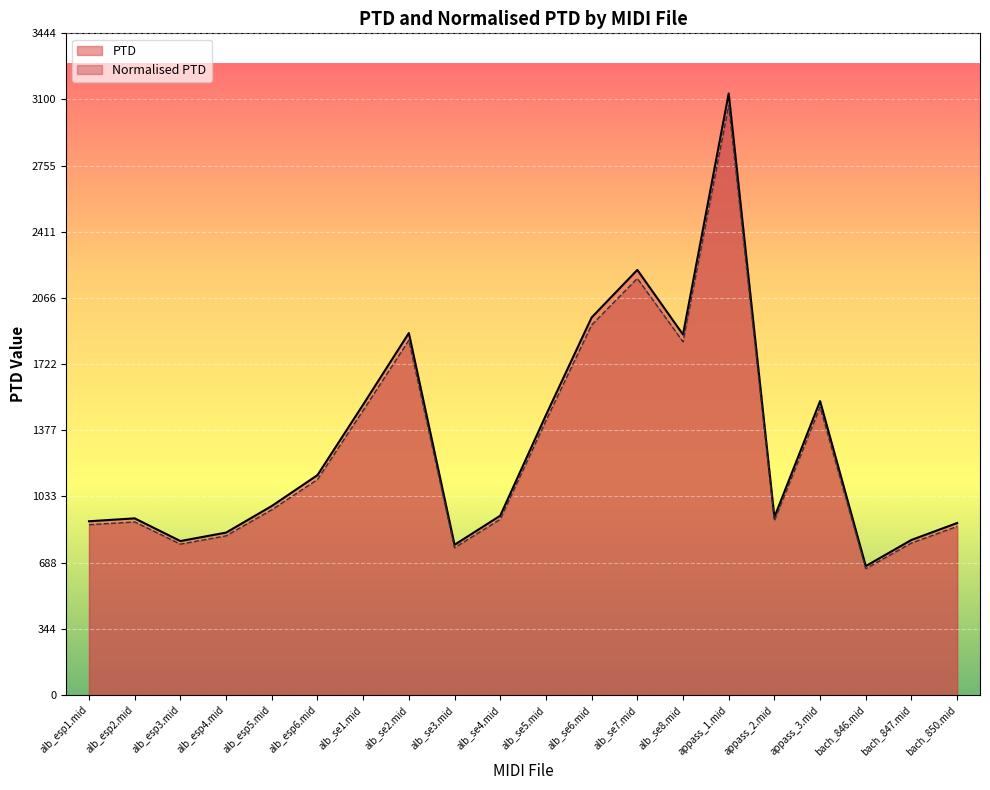

What is the value of the PTD point at the 1st from the left?

886.3